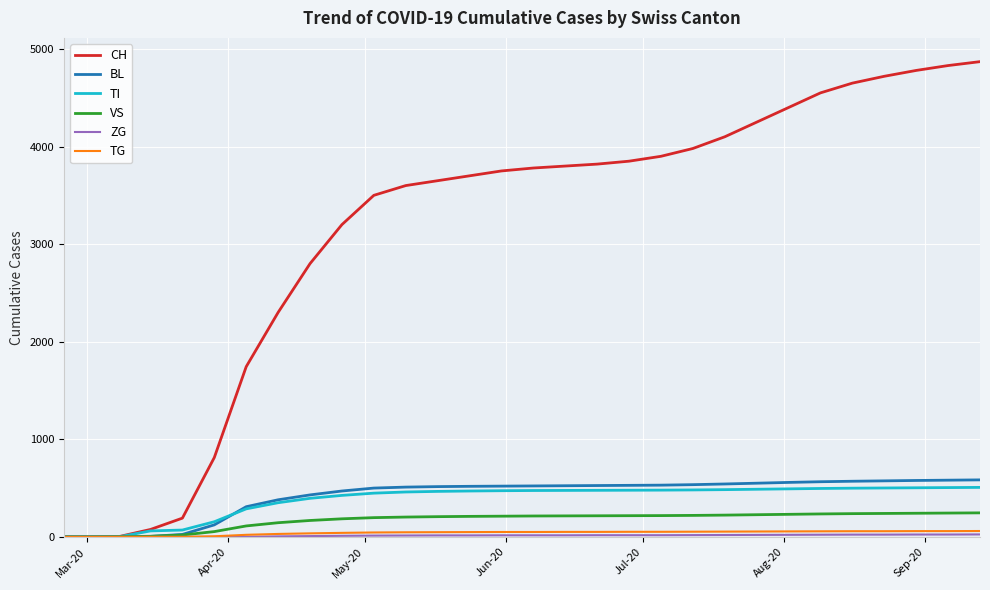

Does the chart have visible grid lines?

Yes